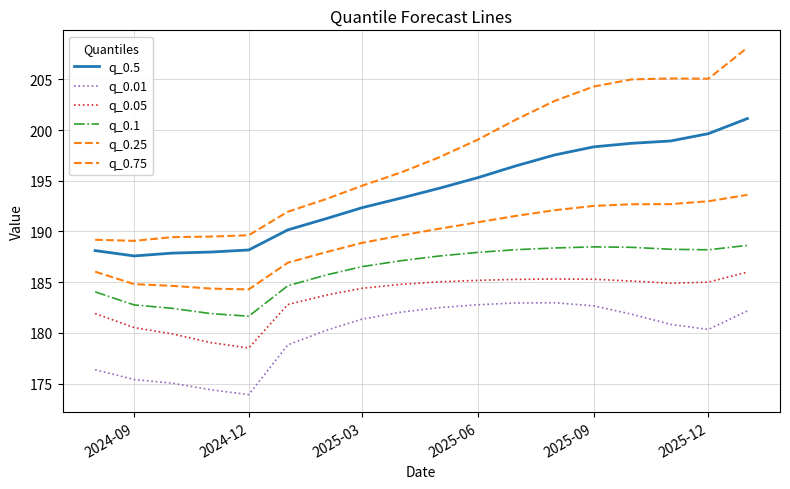

Rank the series by their maximum value, from lowest to highest.

q_0.01, q_0.05, q_0.1, q_0.25, q_0.5, q_0.75